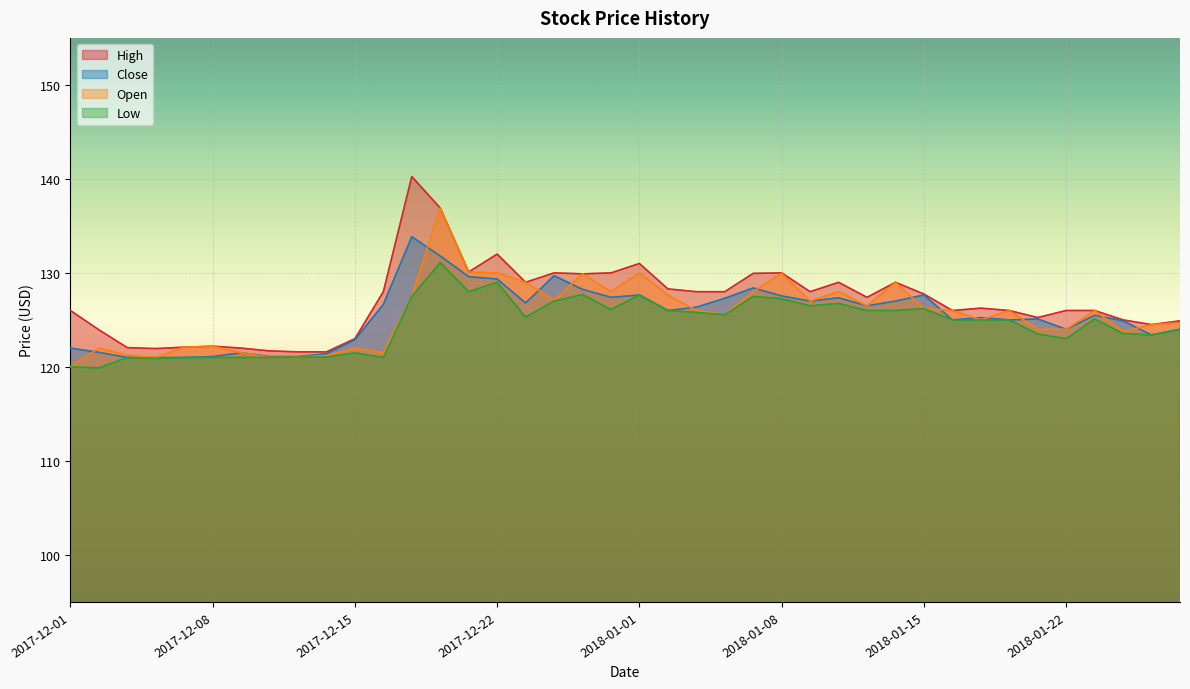

How many distinct data groups are displayed?

4